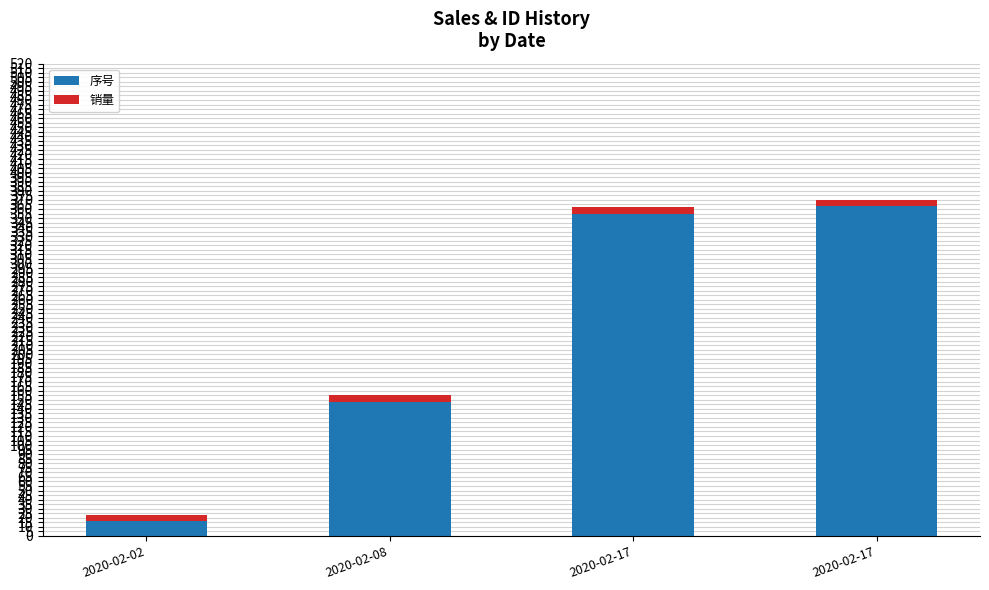

At which category is the sum across all series the highest?

2020-02-17